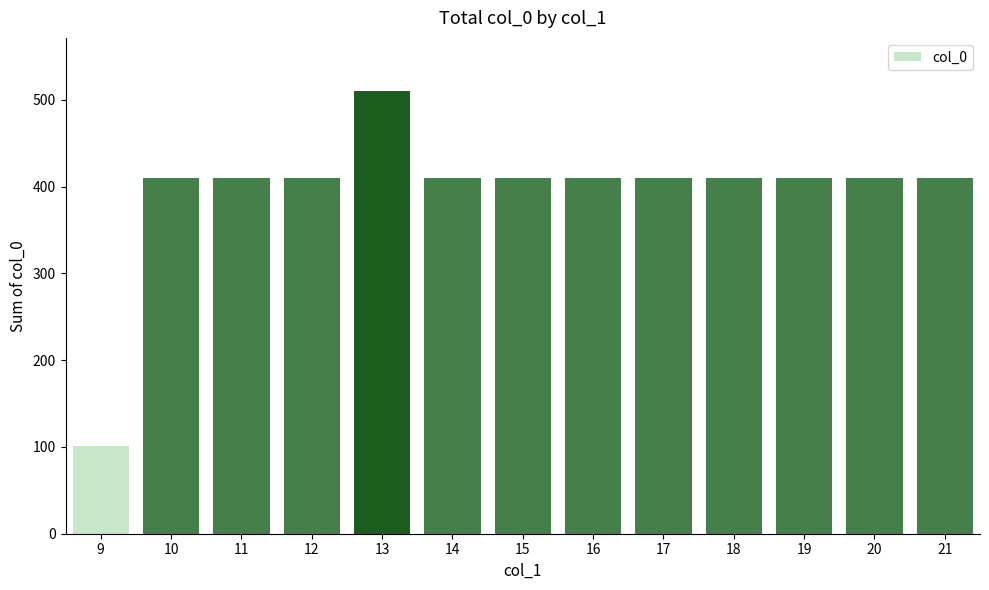

Approximately how many times larger is the value at 13 compared to 15?

1.2